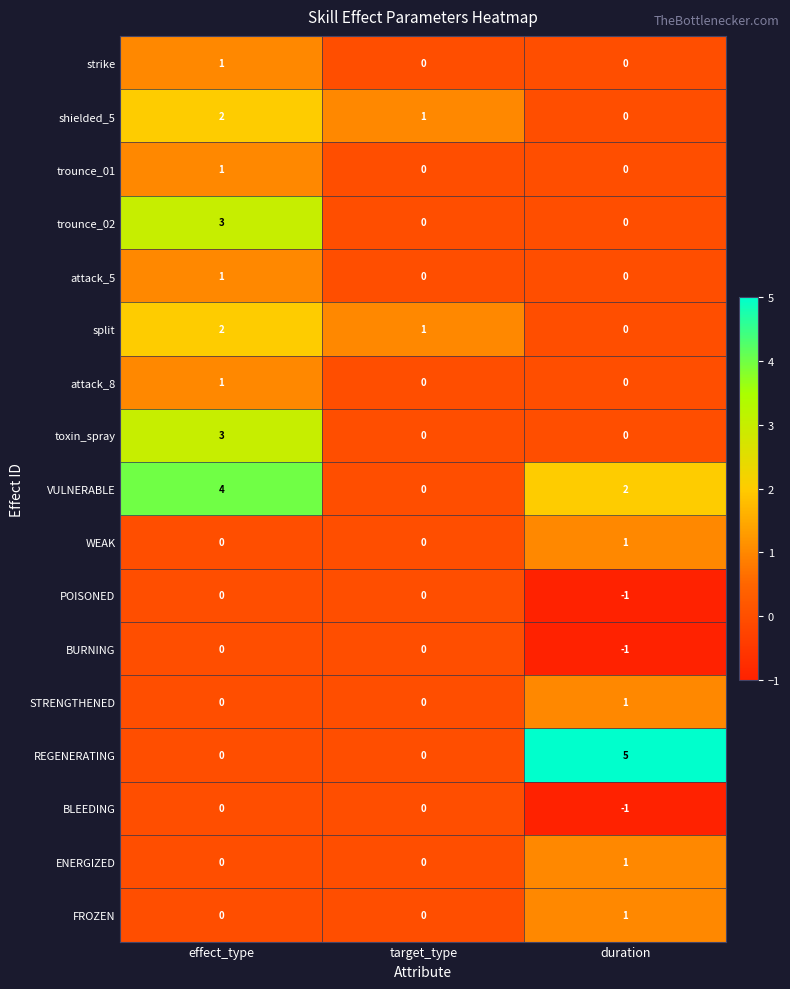

At how many categories does at least one series exceed 3?

2